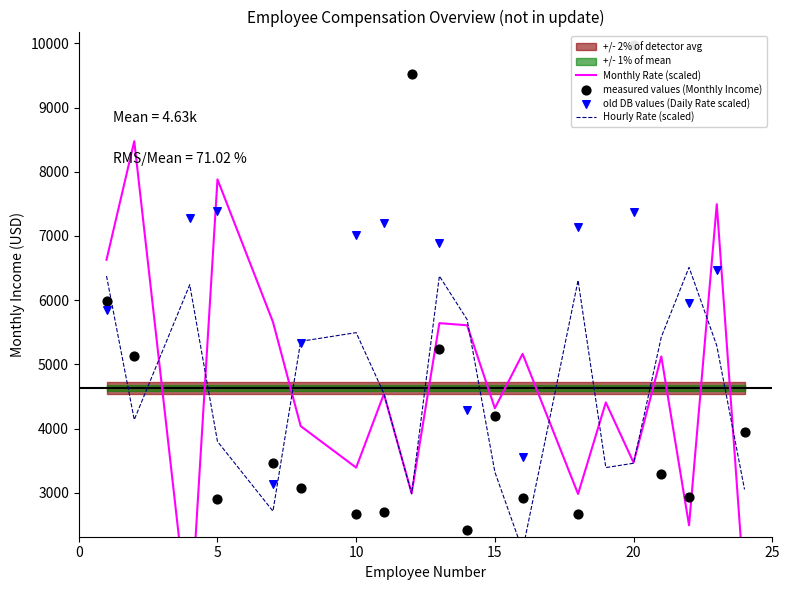

Which series reaches the maximum Y coordinate?

measured values (Monthly Income)